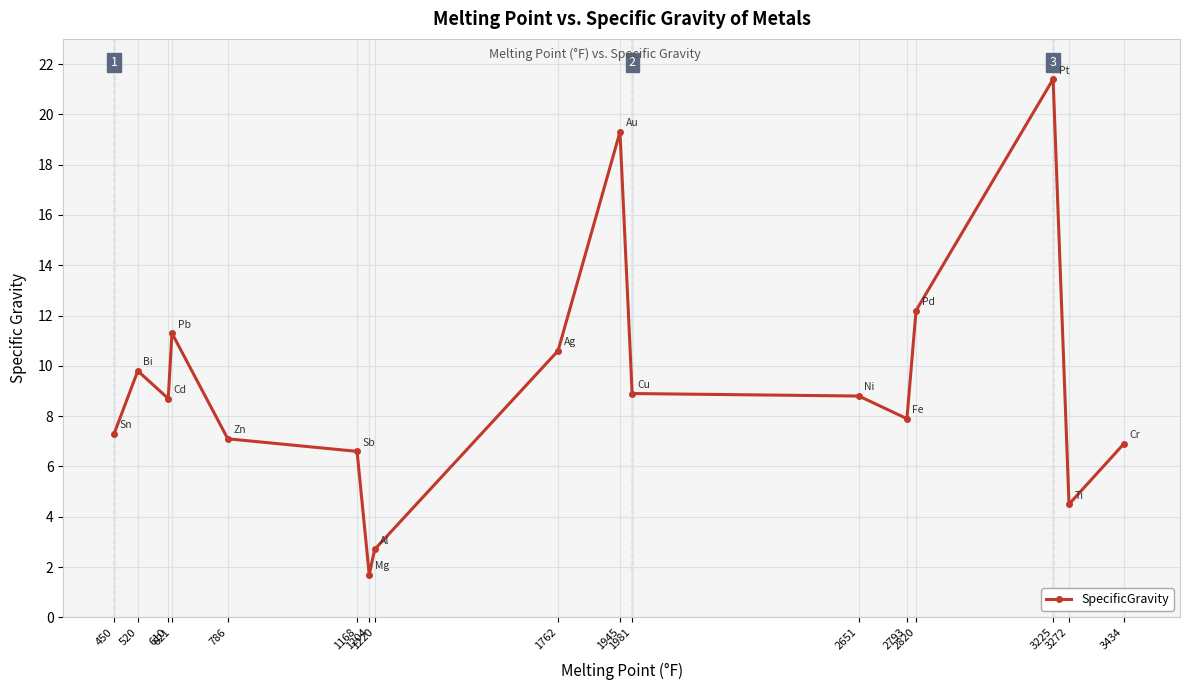

Reading left to right, extract all data points from this chart.

7.3	9.8	8.7	11.3	7.1	6.6	1.7	2.7	10.6	19.3	8.9	8.8	7.9	12.2	21.4	4.5	6.9